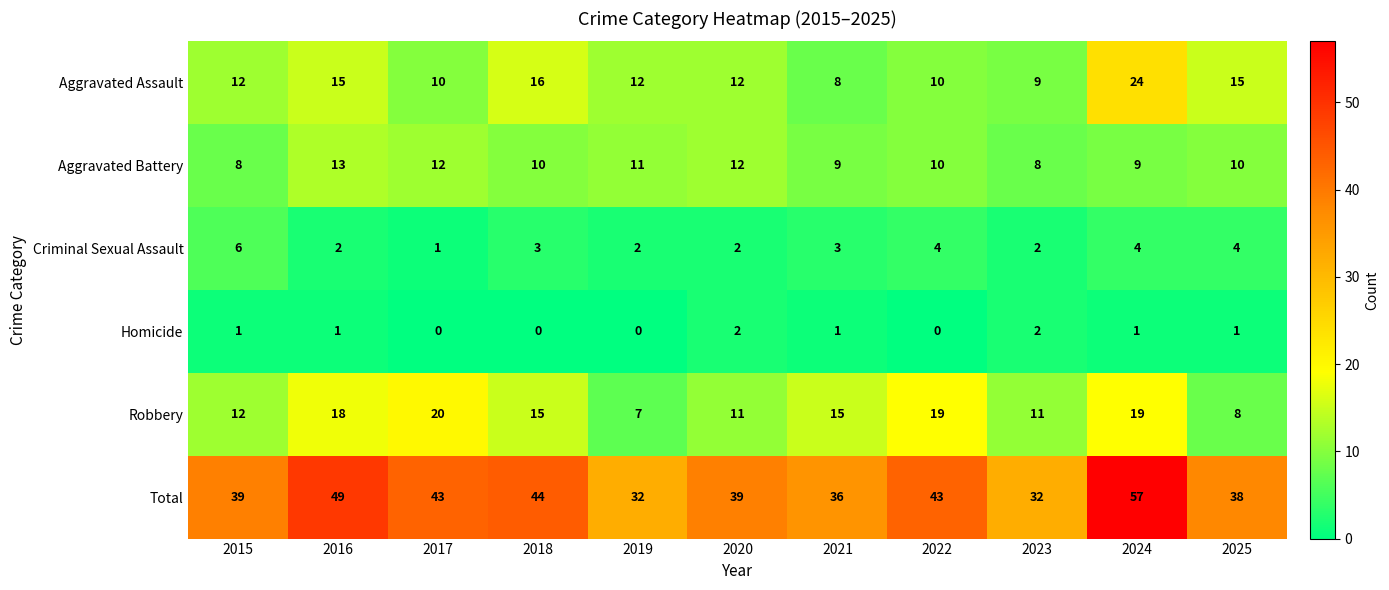

True or false: Aggravated Battery has a value of 12 at 2020.

True